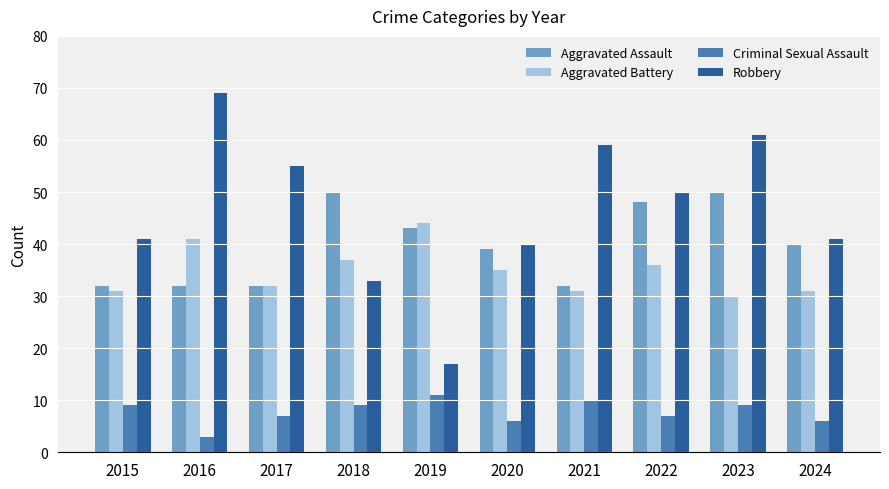

What is the difference between the second highest and second lowest values in the Aggravated Assault series?

18